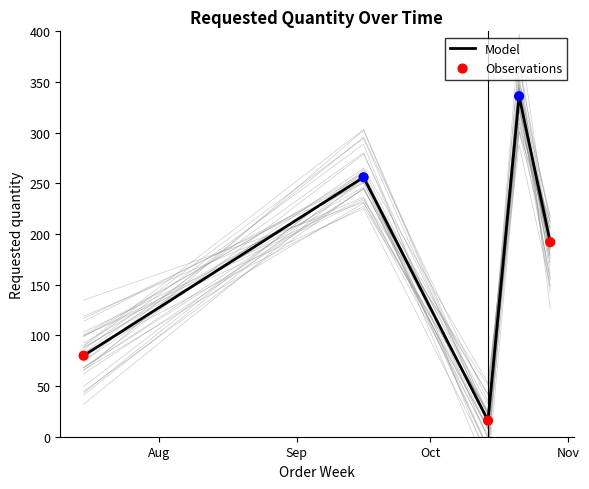

Which series contains the lowest Y value?

Model